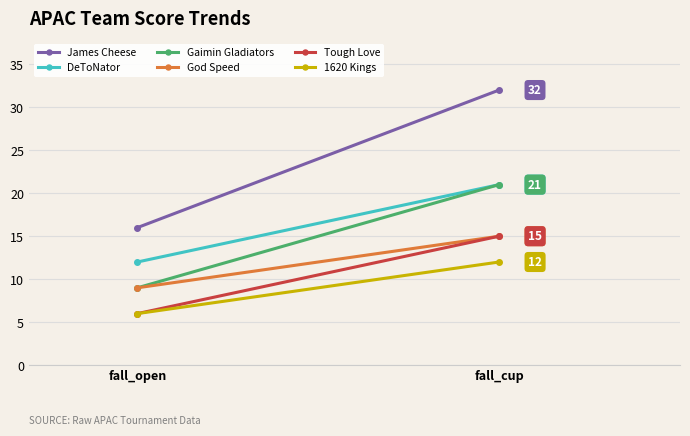

Which has a higher value, fall_open or fall_cup?

fall_cup